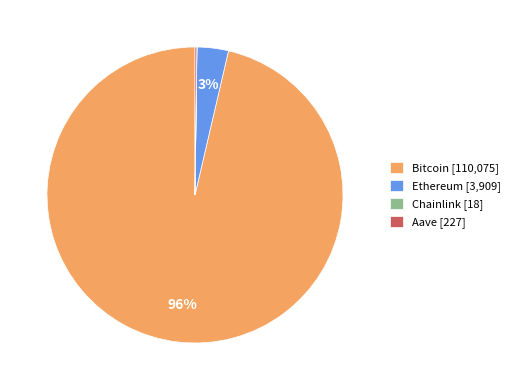

Is there any slice that represents more than half of the pie?

Yes